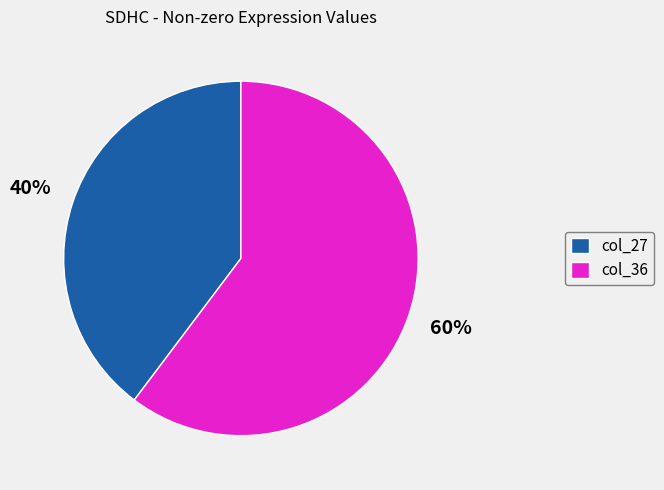

Is it true that col_36 is 60% of the pie?

True